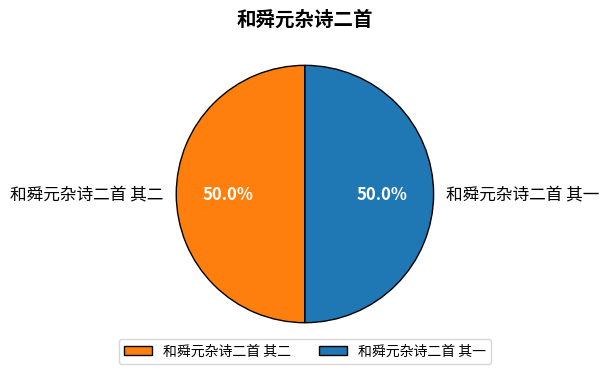

Is the sum of 和舜元杂诗二首 其二 and 和舜元杂诗二首 其一 greater than half?

Yes